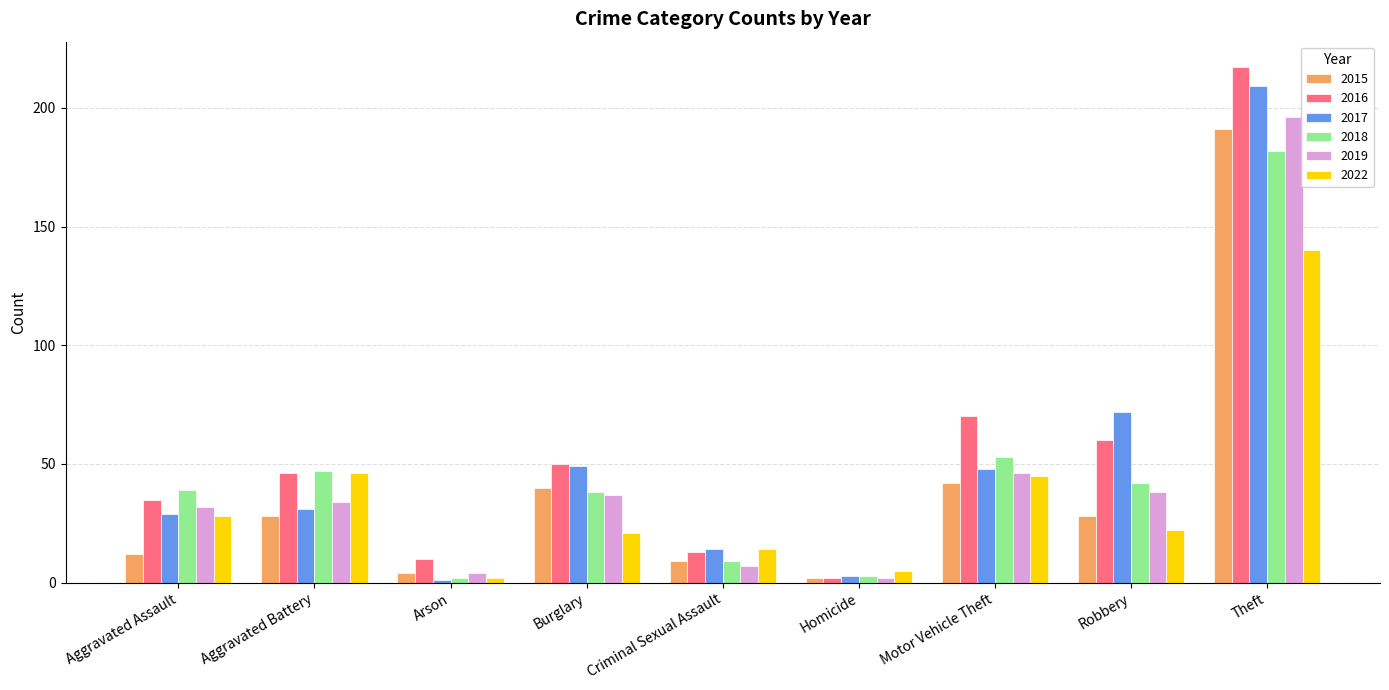

Which category has the highest value in the 2015 series?

Theft